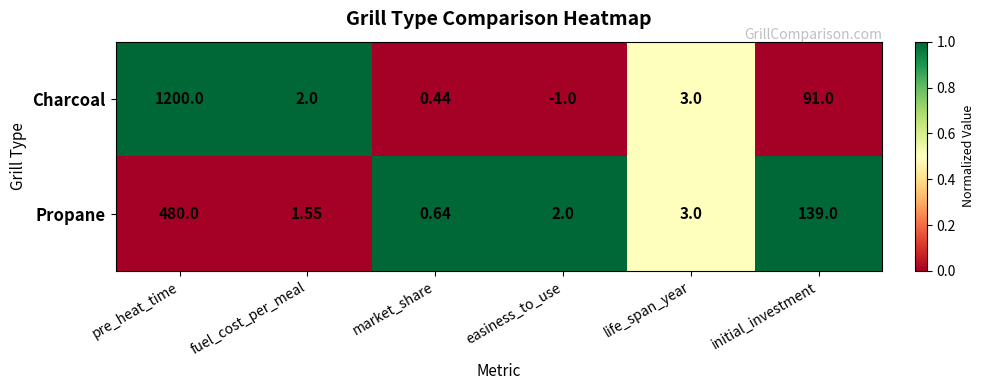

Is the value of Propane at market_share greater than the value of Charcoal at life_span_year?

No